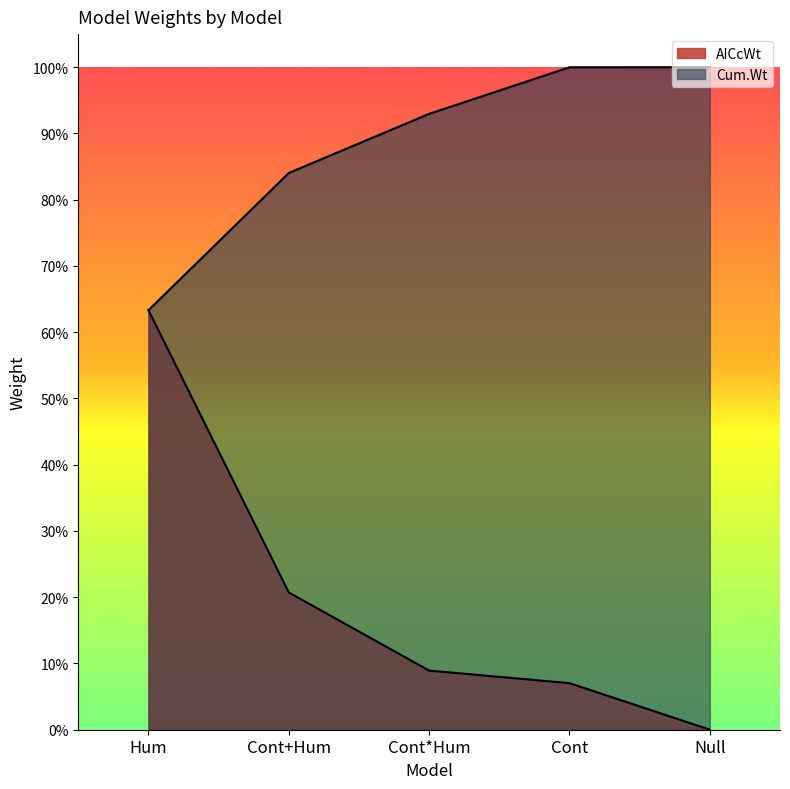

Is the value of AICcWt at Hum greater than the value of Cum.Wt at Cont?

No